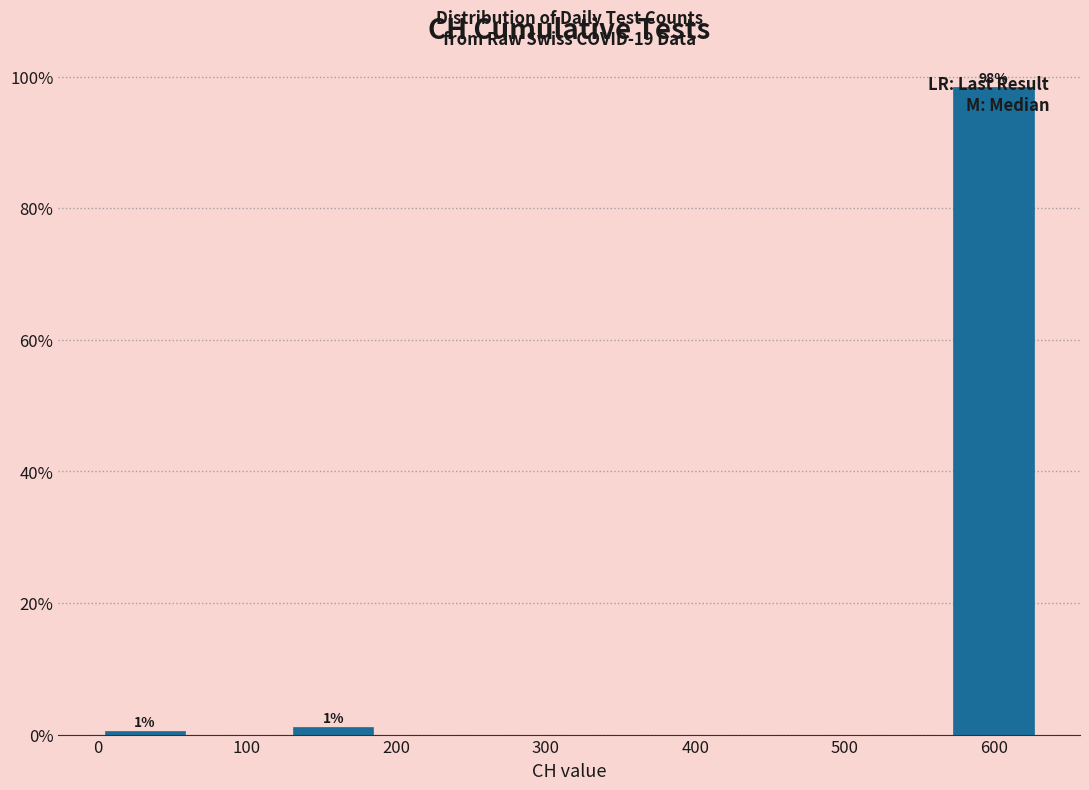

Which range on the x-axis has the tallest bar?

570 to 630